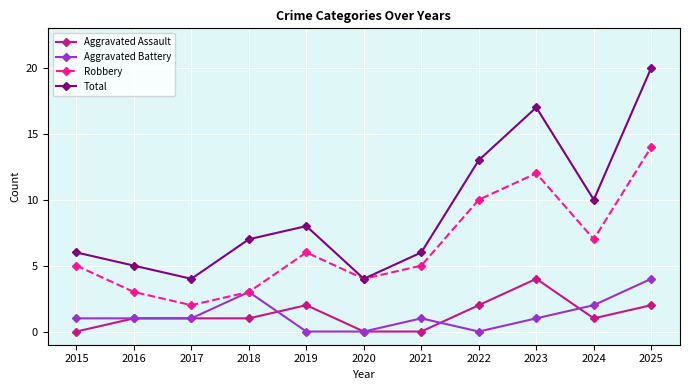

Between 2020 and 2025, which series saw the biggest shift?

Total